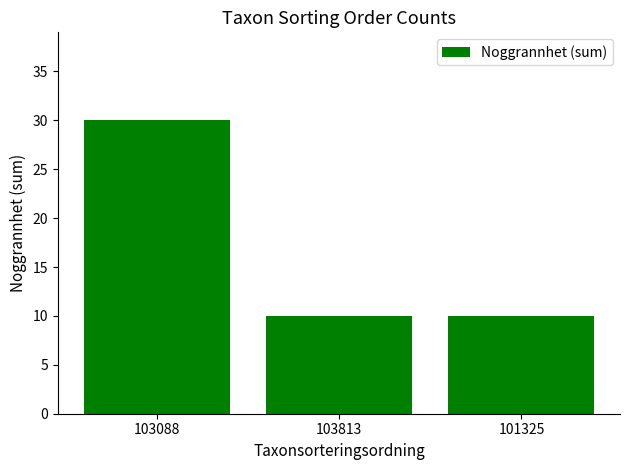

Count the values in the range 10 to 30.

3